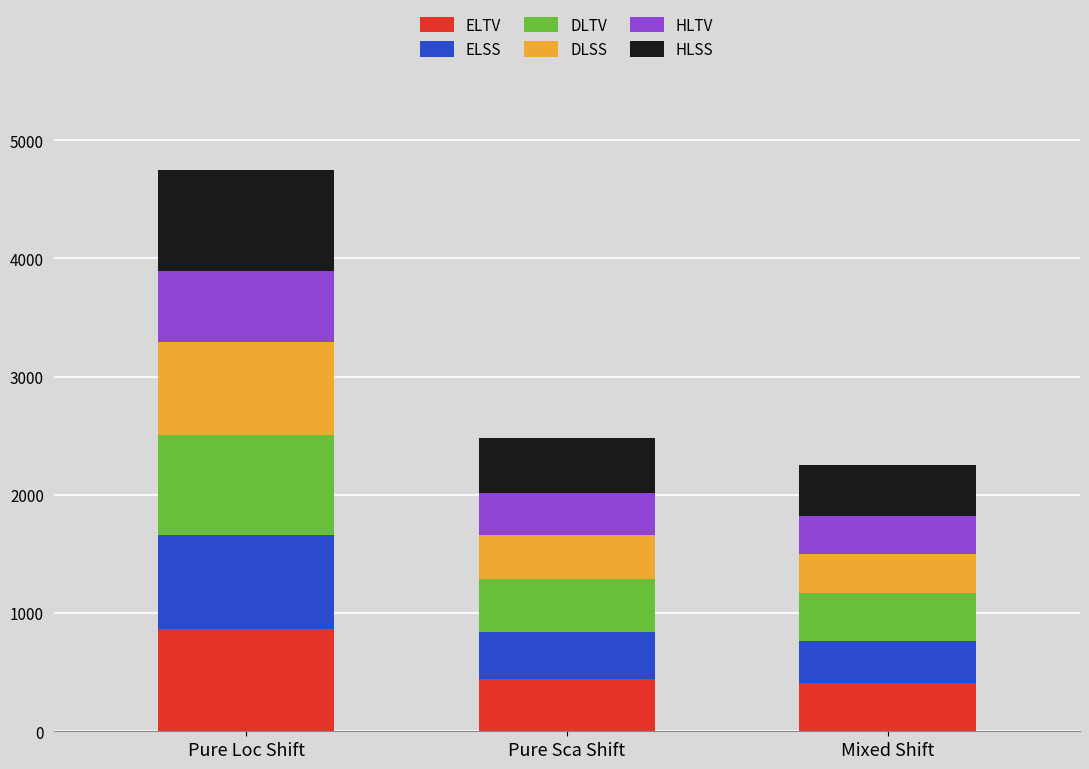

At which category is the sum across all series the highest?

Pure Loc Shift